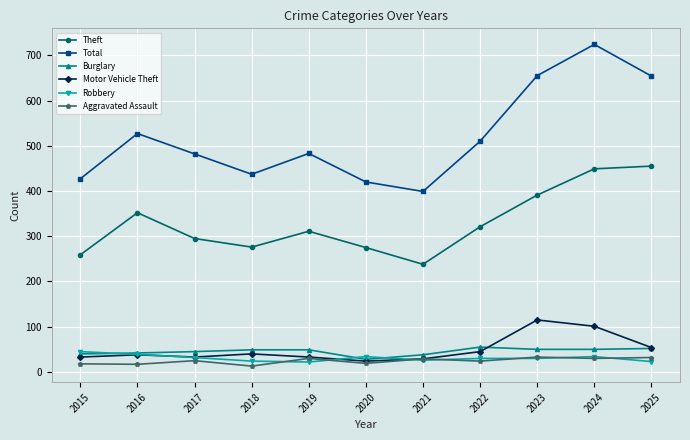

Which series has the largest total across all categories?

Total